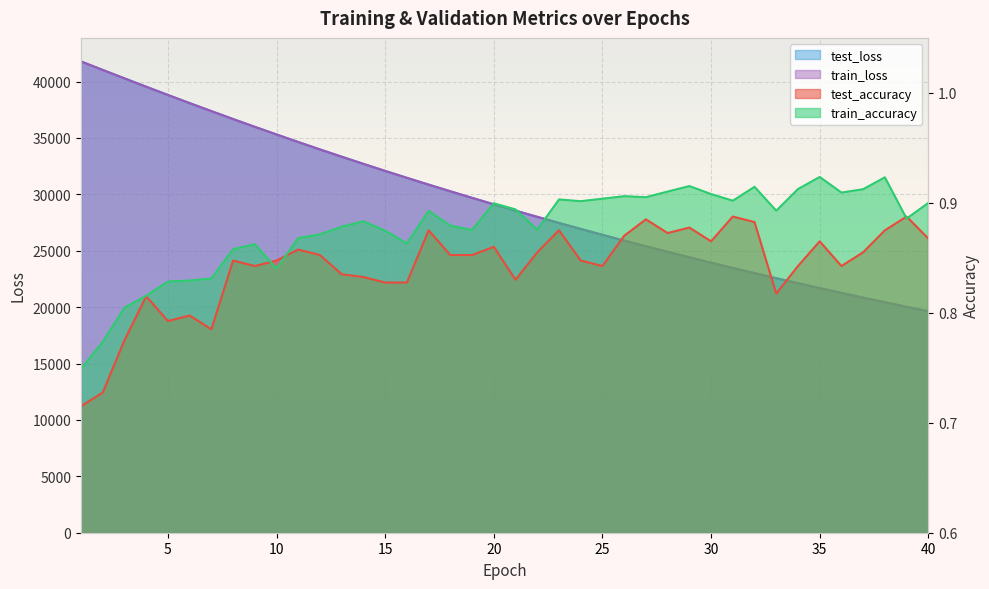

What are all the series names shown in the legend?

test_accuracy, train_accuracy, test_loss, train_loss